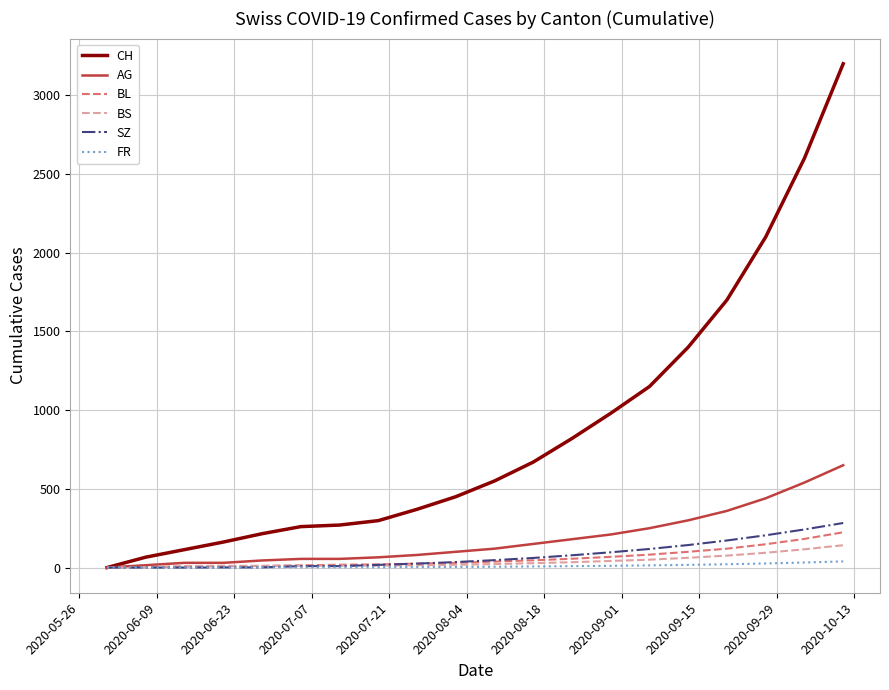

Which series has the widest spread of values?

CH